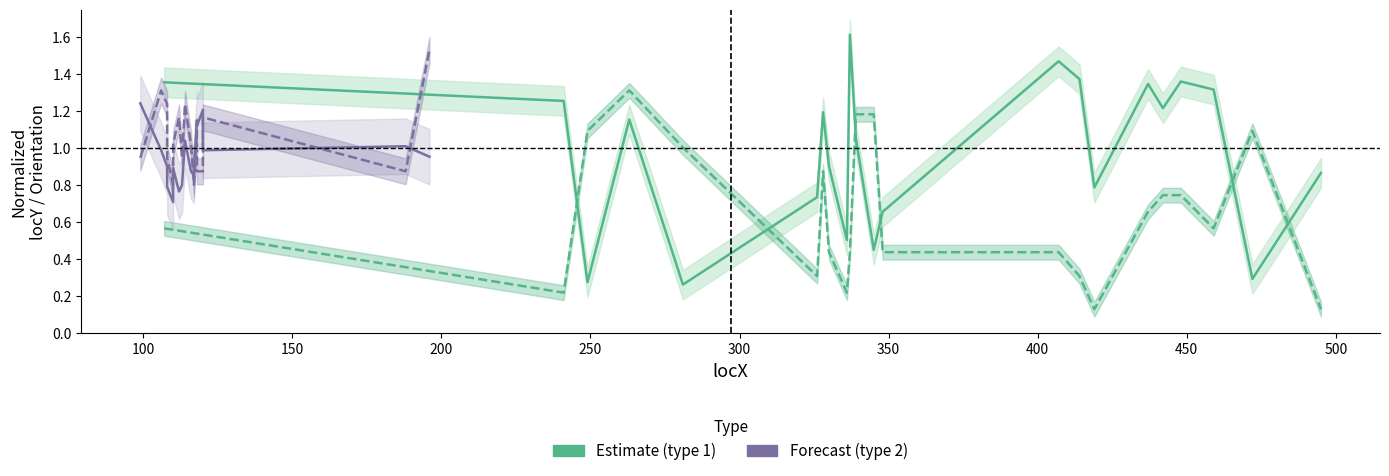

How many lines are shown in the chart?

2